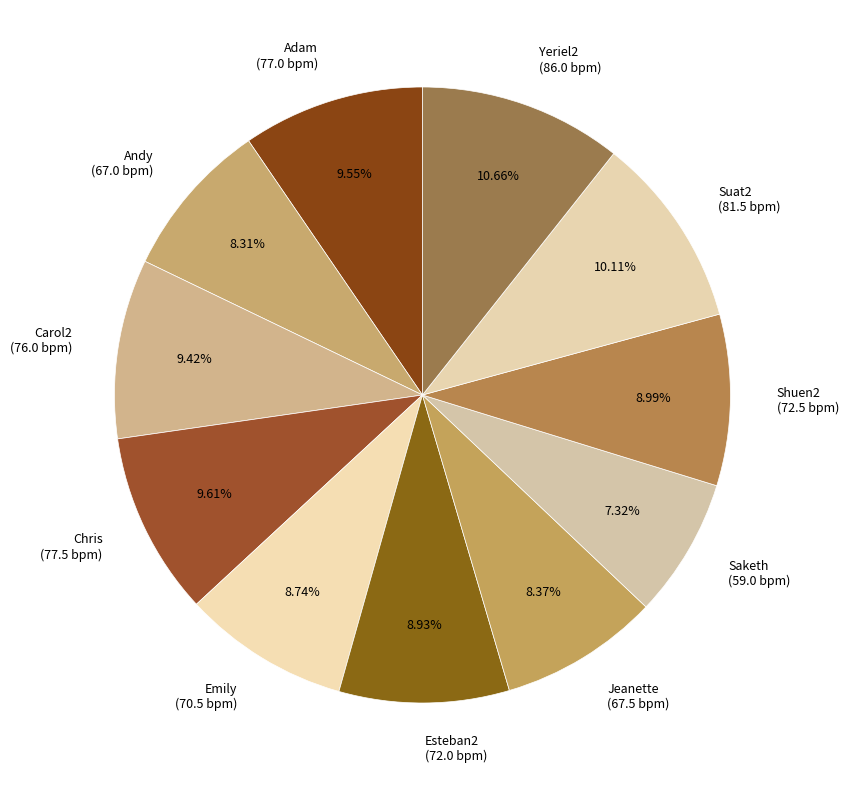

What percentage is the Chris slice, to the nearest percent?

10%